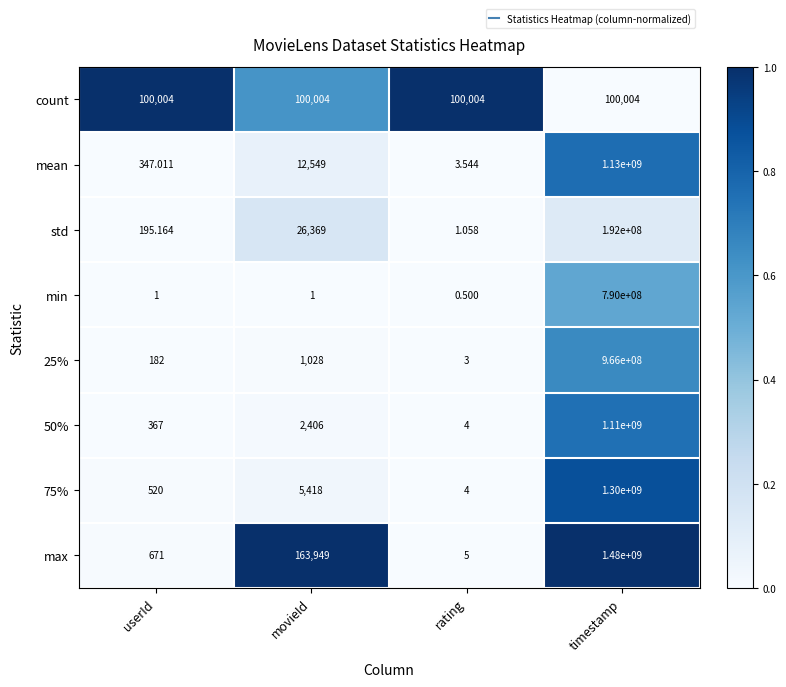

Which series has the largest total across all categories?

max